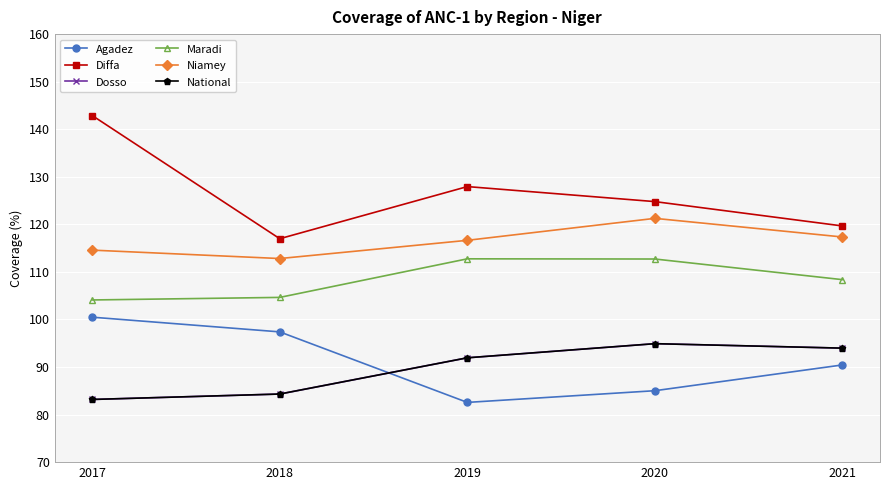

Which series changed the most between 2019 and 2020?

Niamey